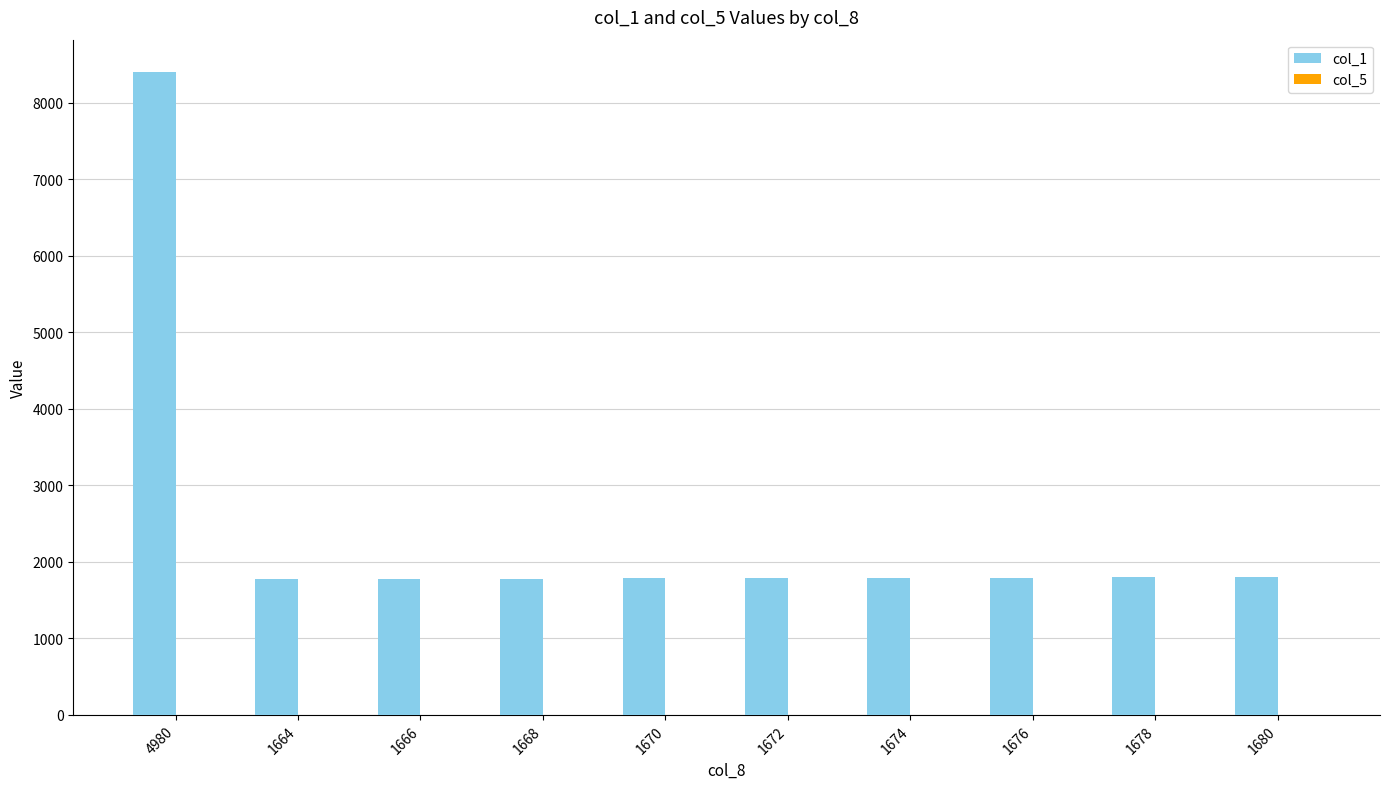

Which series has the largest total across all categories?

col_1